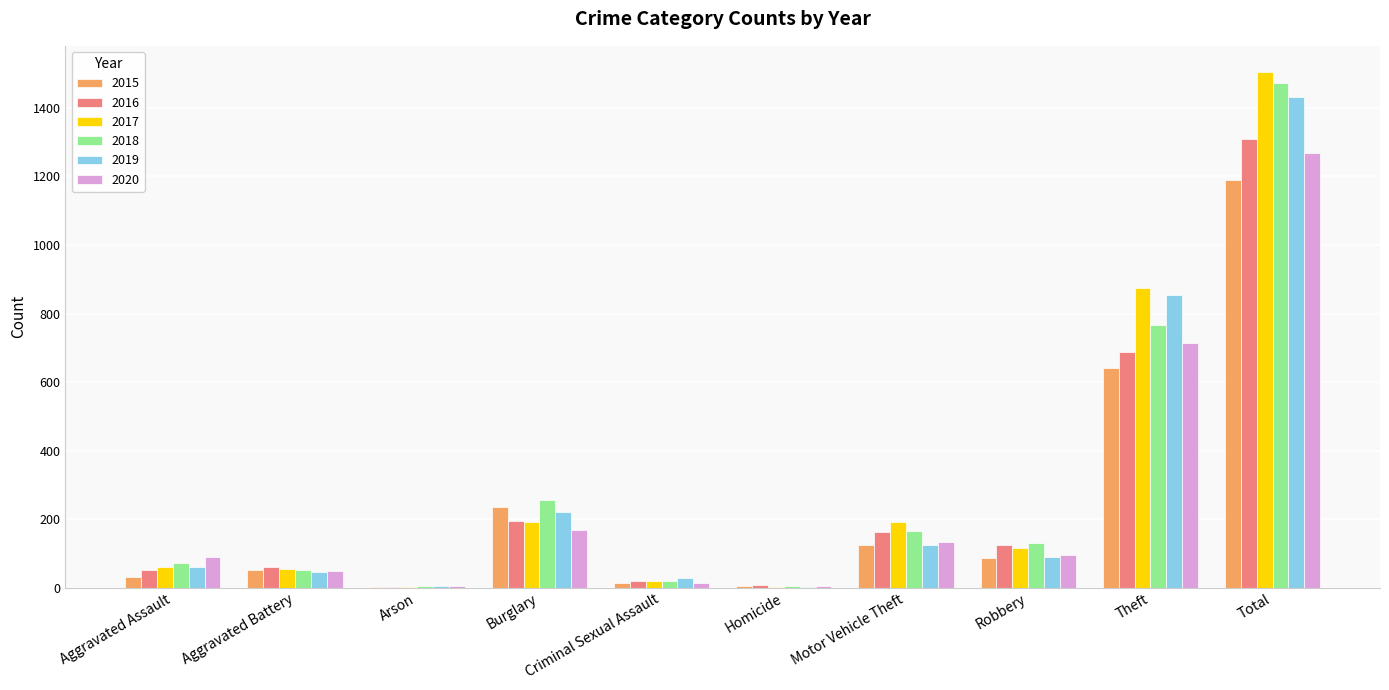

At which category does the chart reach its peak across all series?

Total